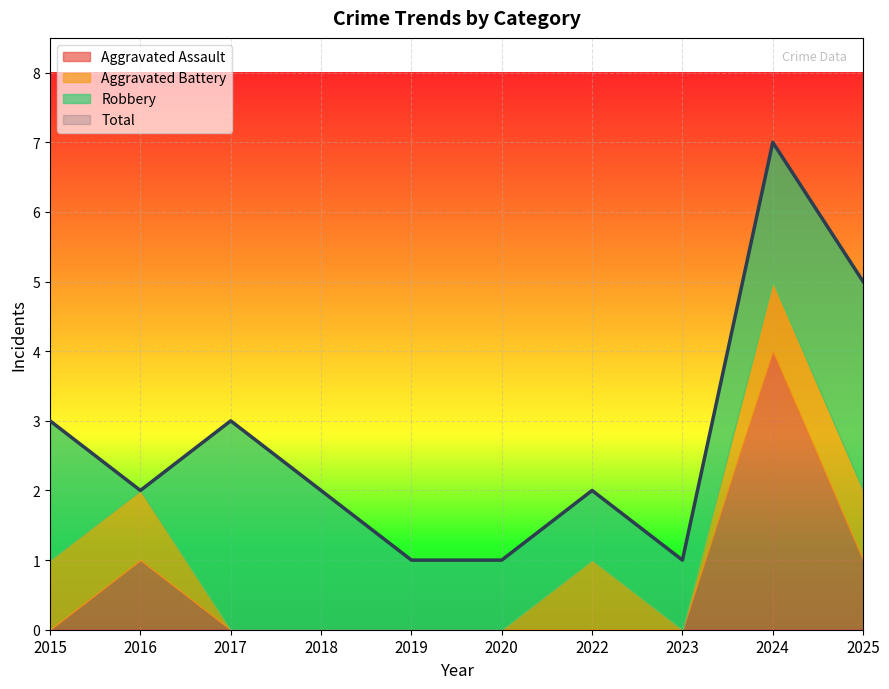

What is the average value of the Robbery series?

2